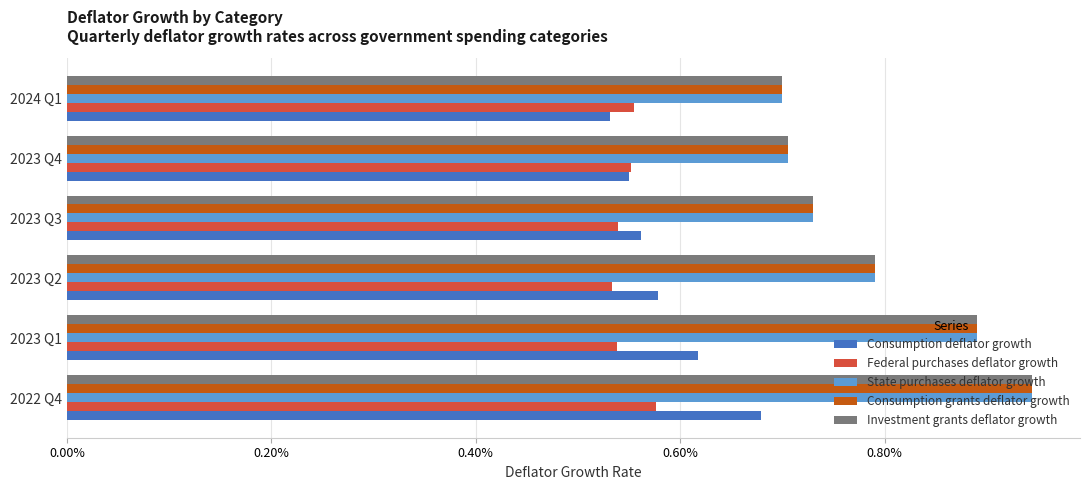

What are all the series names shown in the legend?

Consumption deflator growth, Federal purchases deflator growth, State purchases deflator growth, Consumption grants deflator growth, Investment grants deflator growth